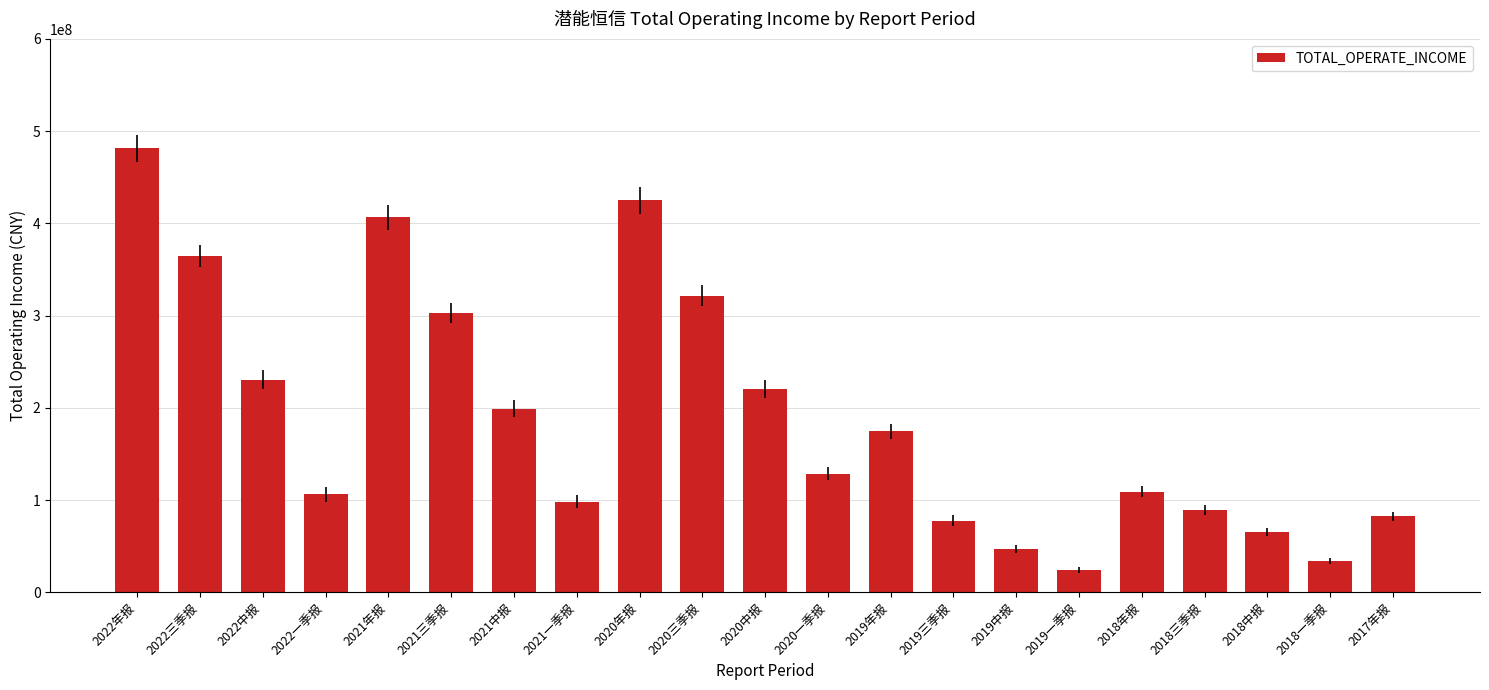

At which label does the data first exceed 128714558?

2022年报